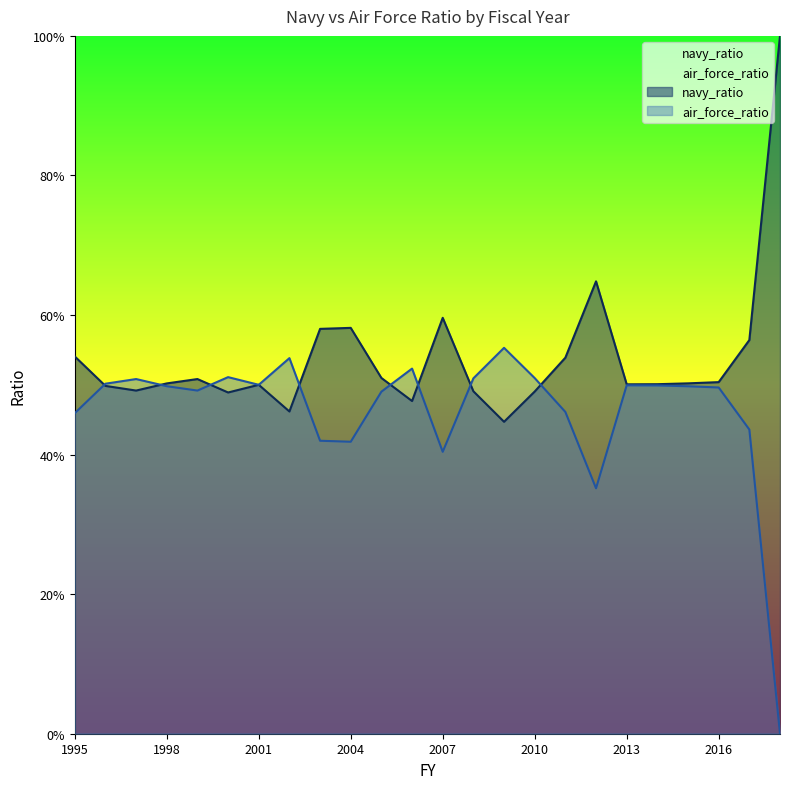

At how many categories does at least one series exceed 0?

24